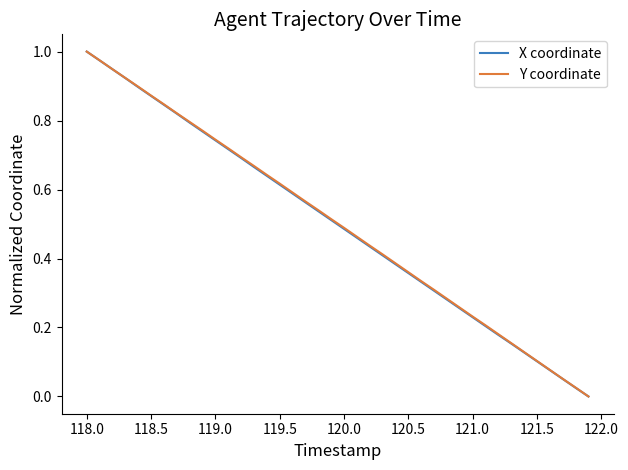

What are all the series names shown in the legend?

X coordinate, Y coordinate